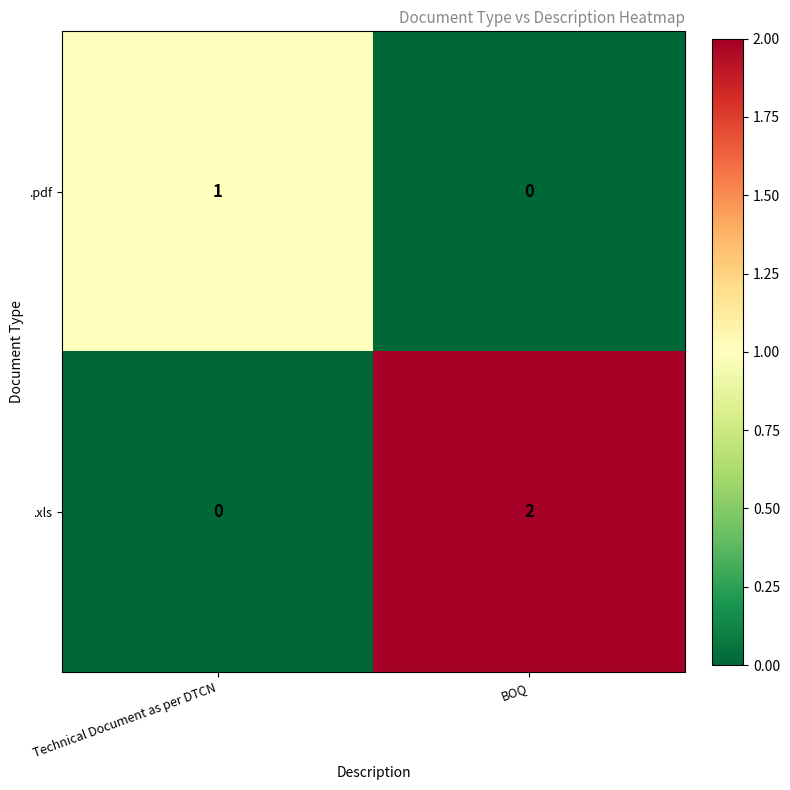

How many series are shown in this chart?

2